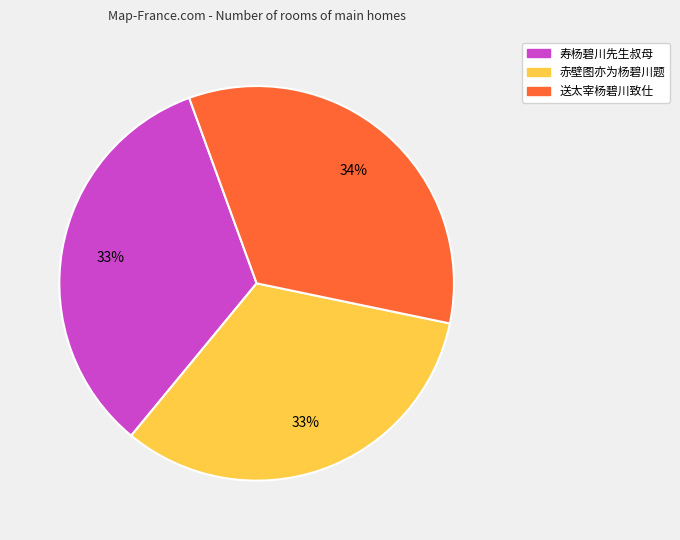

Is the sum of 赤壁图亦为杨碧川题 and 送太宰杨碧川致仕 greater than half?

Yes